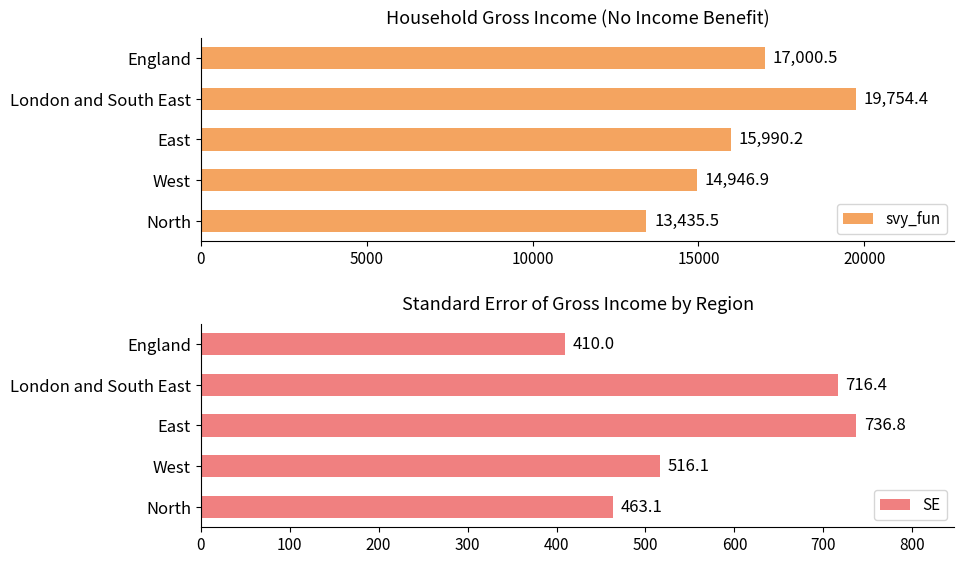

Does the chart contain stacked bars?

No